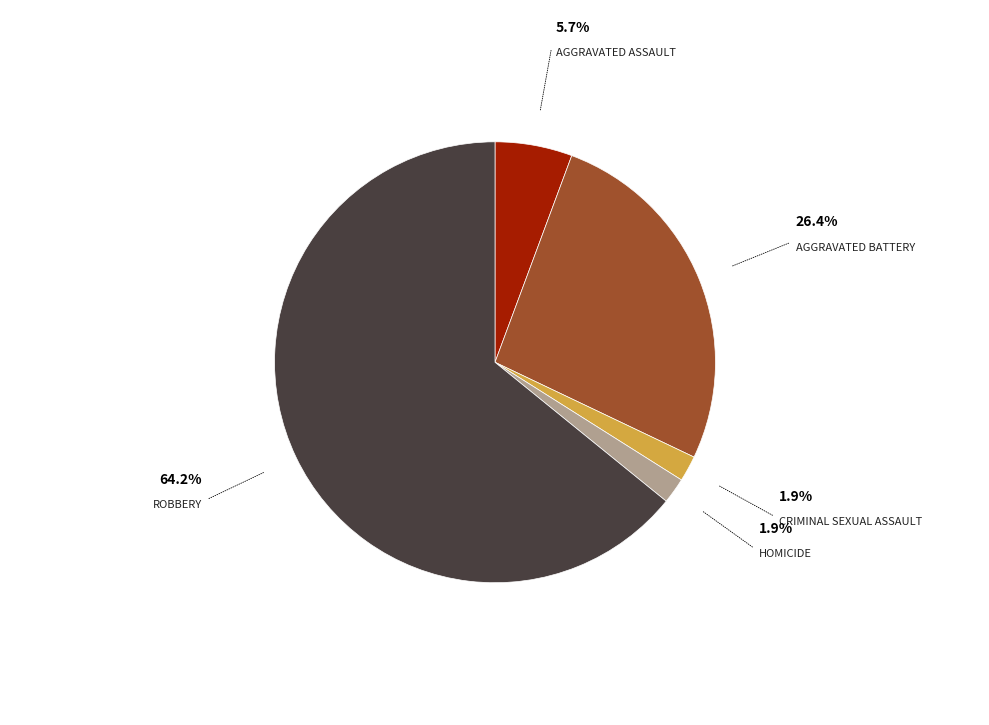

Does any single category account for the majority?

Yes